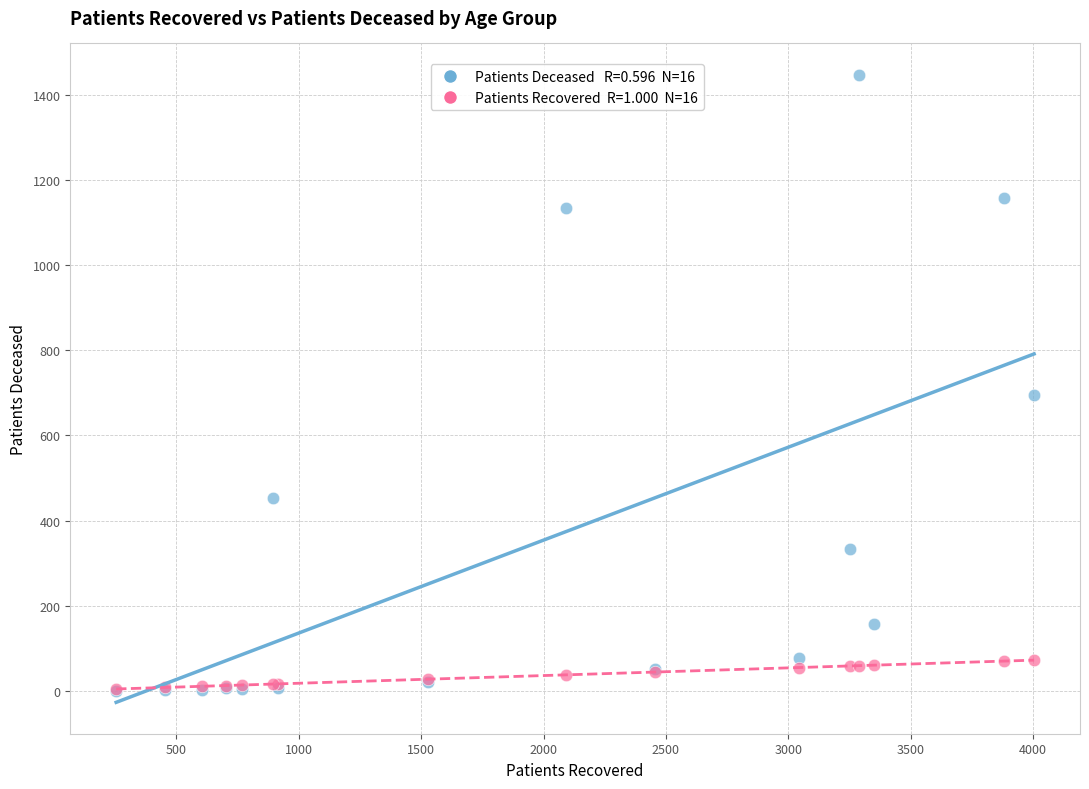

Across all series, what Y value is closest to 723?

696.0